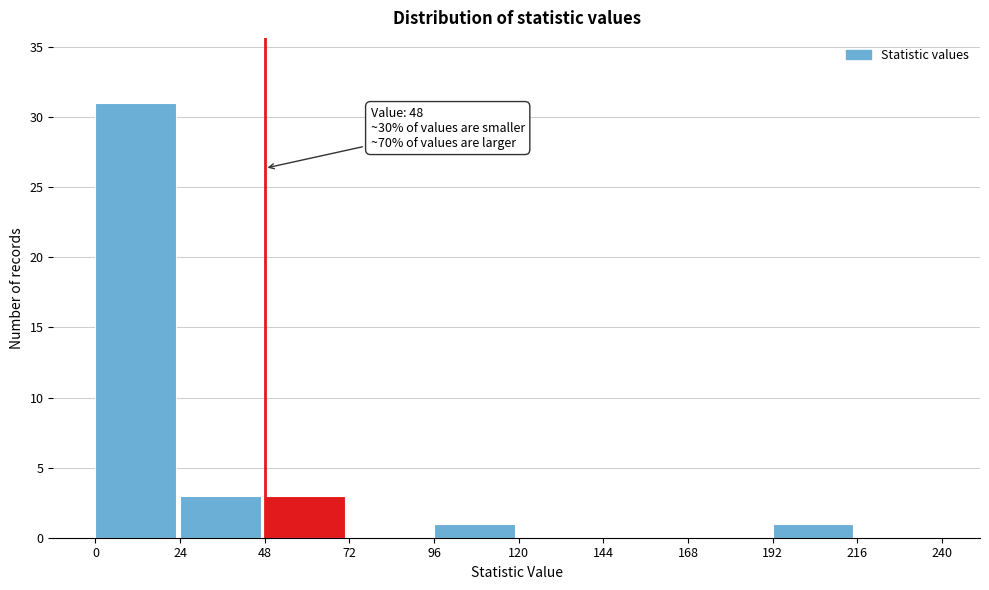

Over which range of the x-axis is the bar tallest?

0 to 24